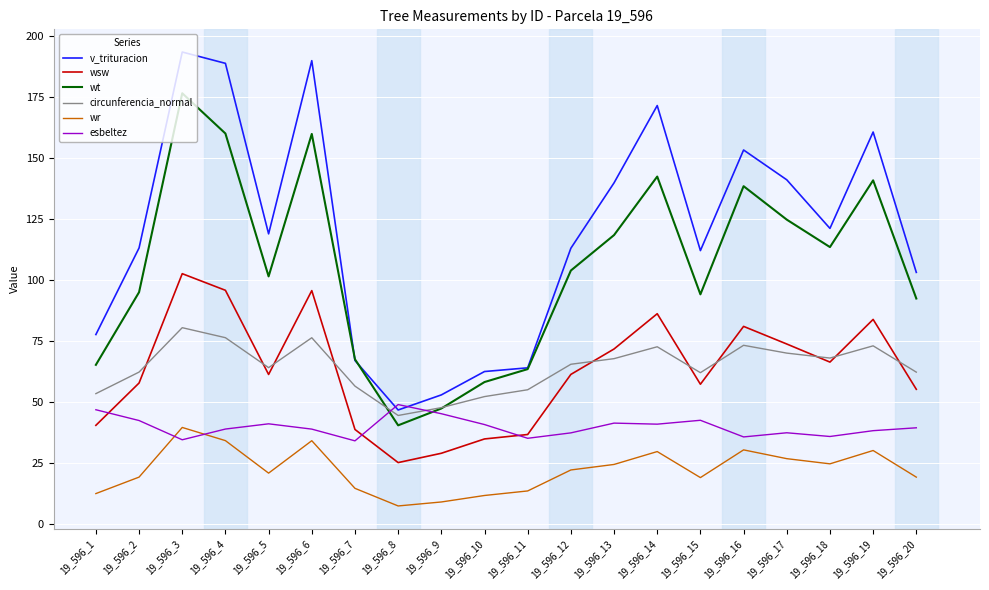

At which category does esbeltez reach its first local peak?

19_596_5